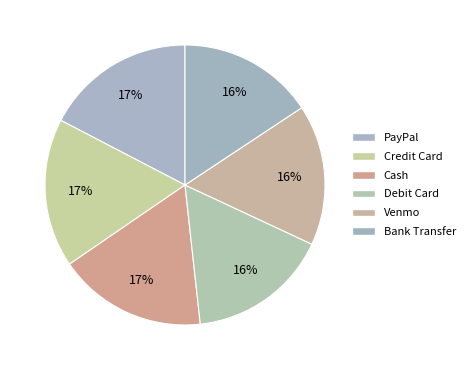

Rank the categories by value from lowest to highest.

Bank Transfer, Venmo, Debit Card, Cash, Credit Card, PayPal